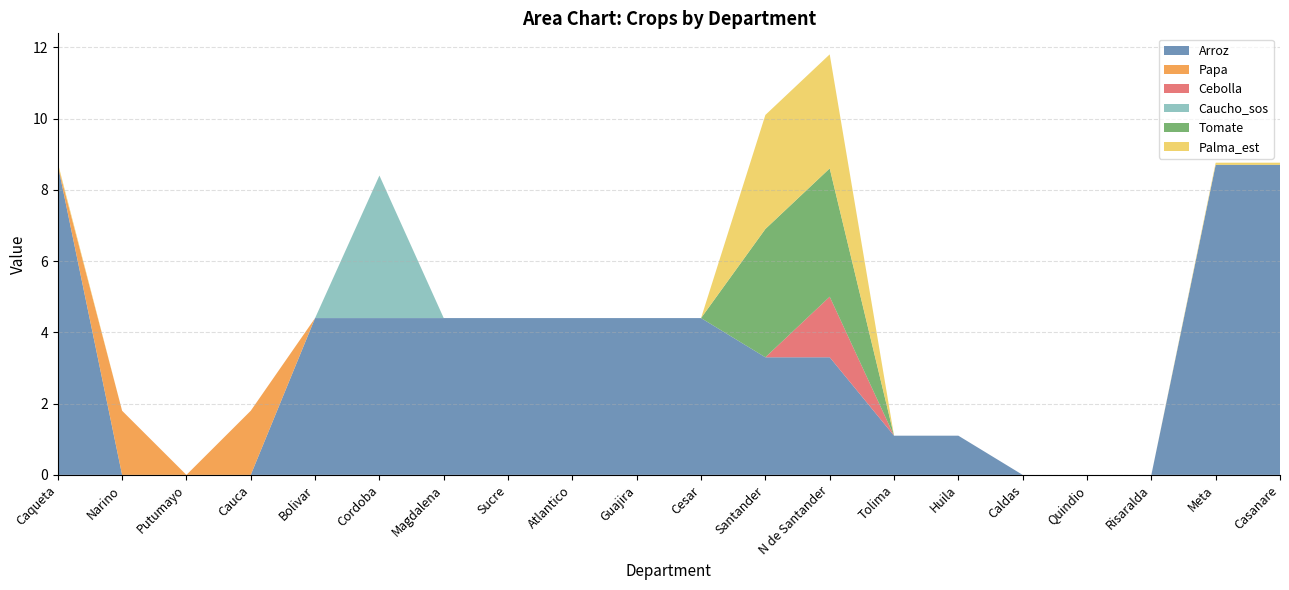

Reading left to right, list all the values displayed in this chart.

Arroz: Caqueta=8.7	Narino=0.0	Putumayo=0.0	Cauca=0.0	Bolivar=4.4	Cordoba=4.4	Magdalena=4.4	Sucre=4.4	Atlantico=4.4	Guajira=4.4	Cesar=4.4	Santander=3.3	N de Santander=3.3	Tolima=1.1	Huila=1.1	Caldas=0.0	Quindio=0.0	Risaralda=0.0	Meta=8.7	Casanare=8.7
Papa: Caqueta=0.0	Narino=1.8	Putumayo=0.0	Cauca=1.8	Bolivar=0.0	Cordoba=0.0	Magdalena=0.0	Sucre=0.0	Atlantico=0.0	Guajira=0.0	Cesar=0.0	Santander=0.0	N de Santander=0.0	Tolima=0.0	Huila=0.0	Caldas=0.0	Quindio=0.0	Risaralda=0.0	Meta=0.0	Casanare=0.0
Cebolla: Caqueta=0.0	Narino=0.0	Putumayo=0.0	Cauca=0.0	Bolivar=0.0	Cordoba=0.0	Magdalena=0.0	Sucre=0.0	Atlantico=0.0	Guajira=0.0	Cesar=0.0	Santander=0.0	N de Santander=1.7	Tolima=0.0	Huila=0.0	Caldas=0.0	Quindio=0.0	Risaralda=0.0	Meta=0.0	Casanare=0.0
Caucho_sos: Caqueta=0.0	Narino=0.0	Putumayo=0.0	Cauca=0.0	Bolivar=0.0	Cordoba=4.0	Magdalena=0.0	Sucre=0.0	Atlantico=0.0	Guajira=0.0	Cesar=0.0	Santander=0.0	N de Santander=0.0	Tolima=0.0	Huila=0.0	Caldas=0.0	Quindio=0.0	Risaralda=0.0	Meta=0.0	Casanare=0.0
Tomate: Caqueta=0.0	Narino=0.0	Putumayo=0.0	Cauca=0.0	Bolivar=0.0	Cordoba=0.0	Magdalena=0.0	Sucre=0.0	Atlantico=0.0	Guajira=0.0	Cesar=0.0	Santander=3.6	N de Santander=3.6	Tolima=0.0	Huila=0.0	Caldas=0.0	Quindio=0.0	Risaralda=0.0	Meta=0.0	Casanare=0.0
Palma_est: Caqueta=0.1	Narino=0.0	Putumayo=0.0	Cauca=0.0	Bolivar=0.0	Cordoba=0.0	Magdalena=0.0	Sucre=0.0	Atlantico=0.0	Guajira=0.0	Cesar=0.0	Santander=3.2	N de Santander=3.2	Tolima=0.0	Huila=0.0	Caldas=0.0	Quindio=0.0	Risaralda=0.0	Meta=0.1	Casanare=0.1